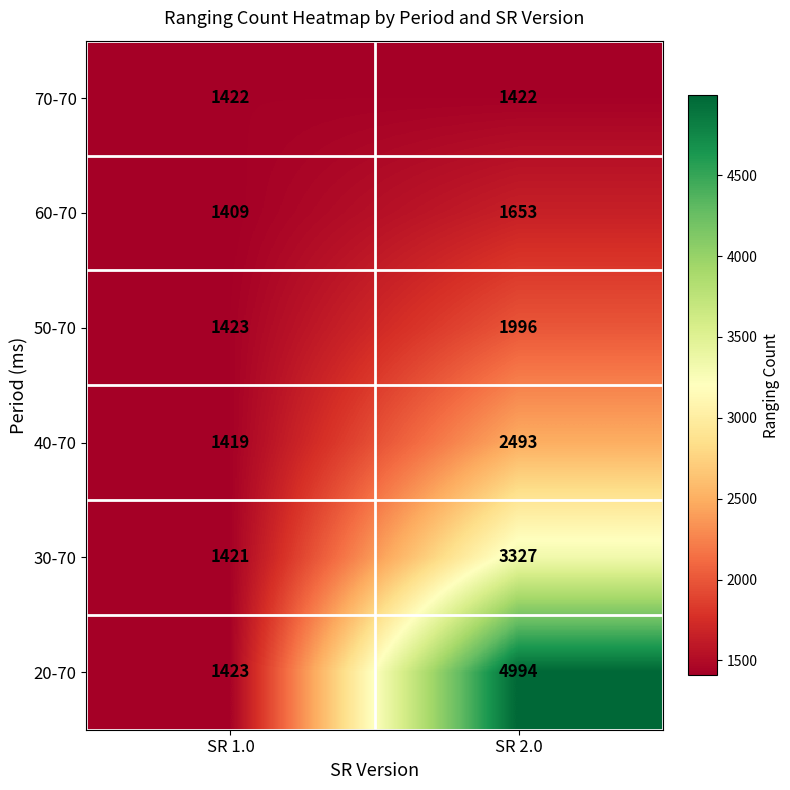

At which label is 50-70 closest to 1709?

SR 1.0